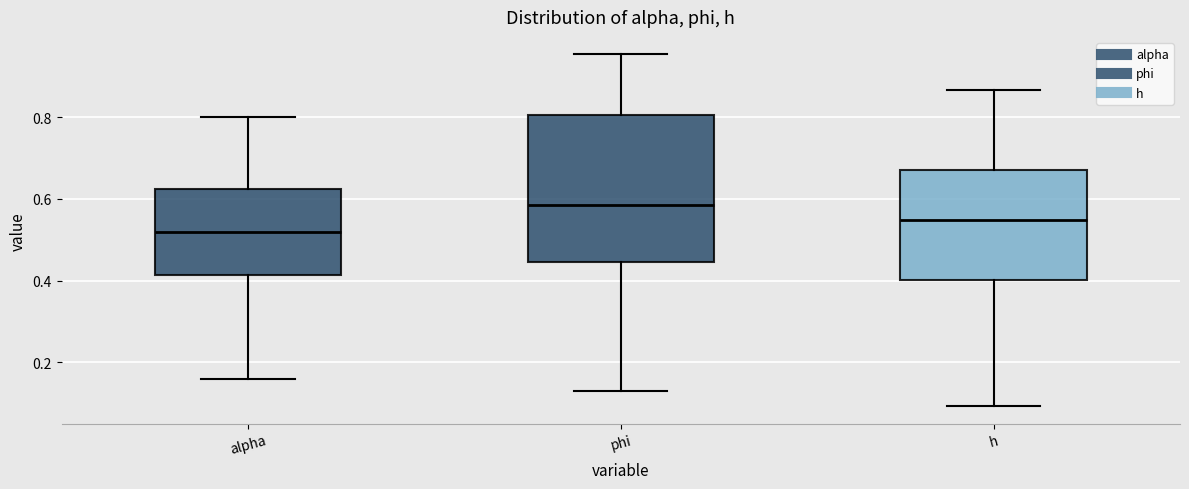

Reading left to right, transcribe this box plot: for each box, give where its median line is, the range the box spans, and where its two whiskers end, as read against the y-axis. The values are not printed on the chart, so give them approximately, as read against the axis.

alpha: median 0.52, box 0.42 to 0.62, whiskers 0.16 to 0.80
phi: median 0.58, box 0.44 to 0.80, whiskers 0.12 to 0.96
h: median 0.54, box 0.40 to 0.66, whiskers 0.10 to 0.86